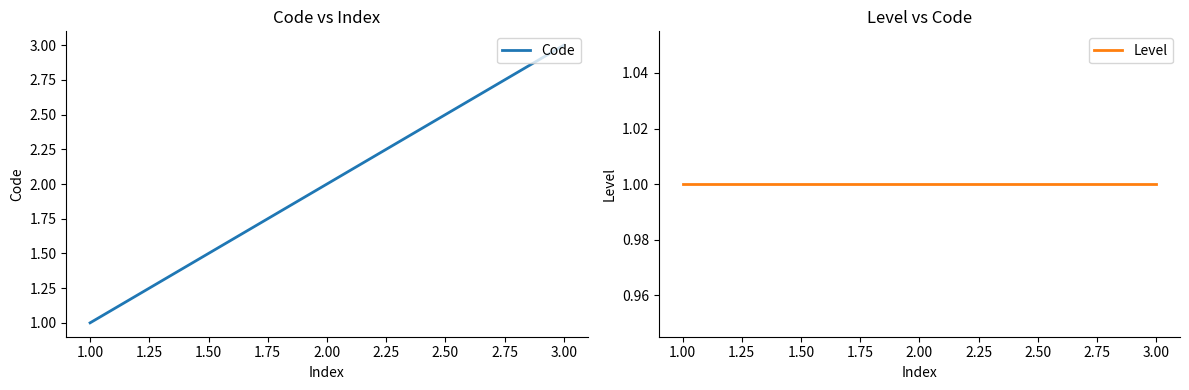

What is the highest value of the Level series?

1